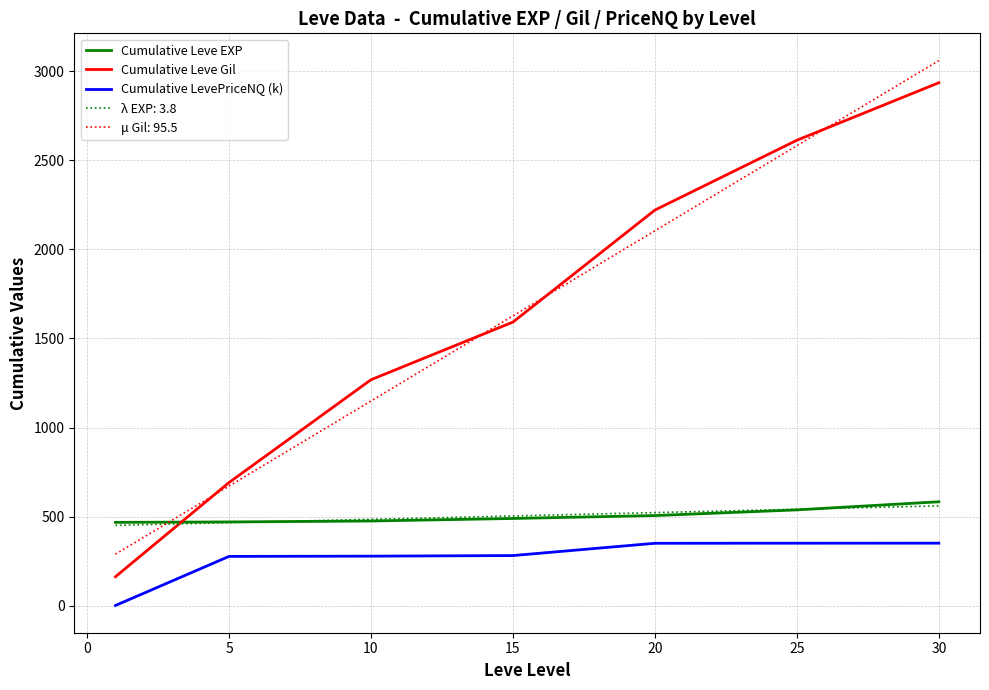

What is the maximum value for μ Gil: 95.5?

3058.6